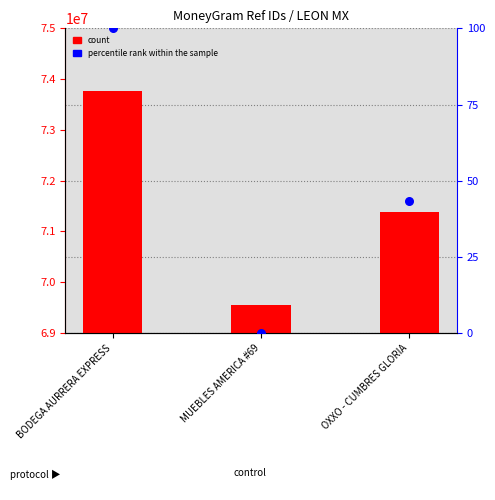

What is the total value across all series at MUEBLES AMERICA #69?

69557688.0